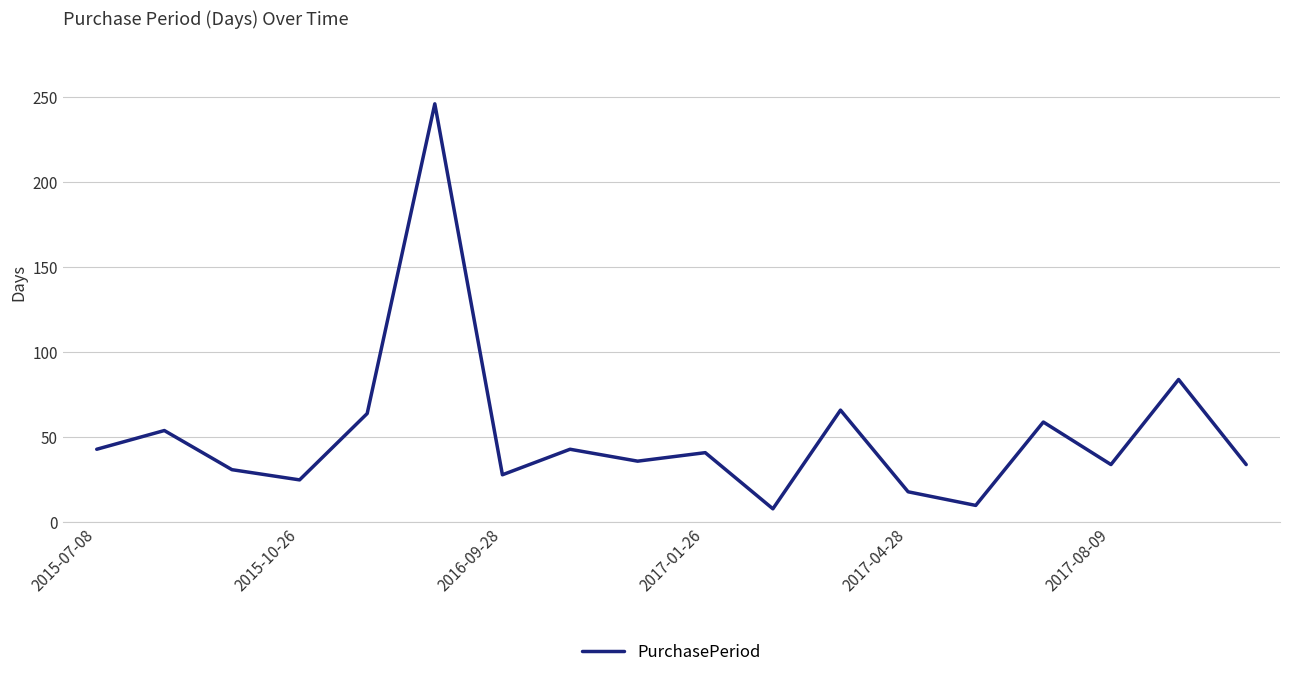

What is the difference between the maximum and minimum values?

238